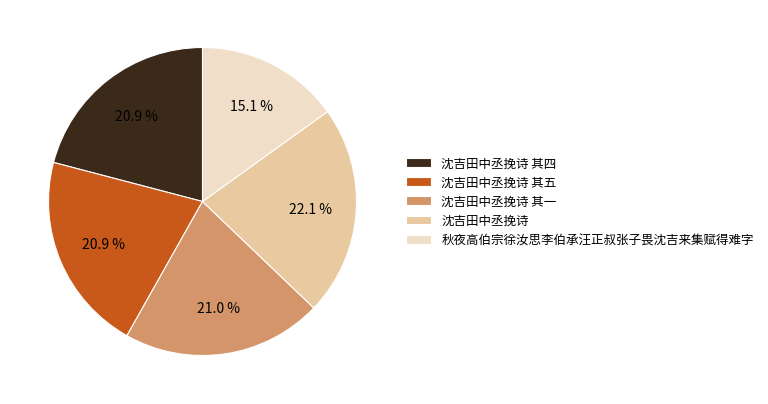

Count the number of slices in the pie.

5